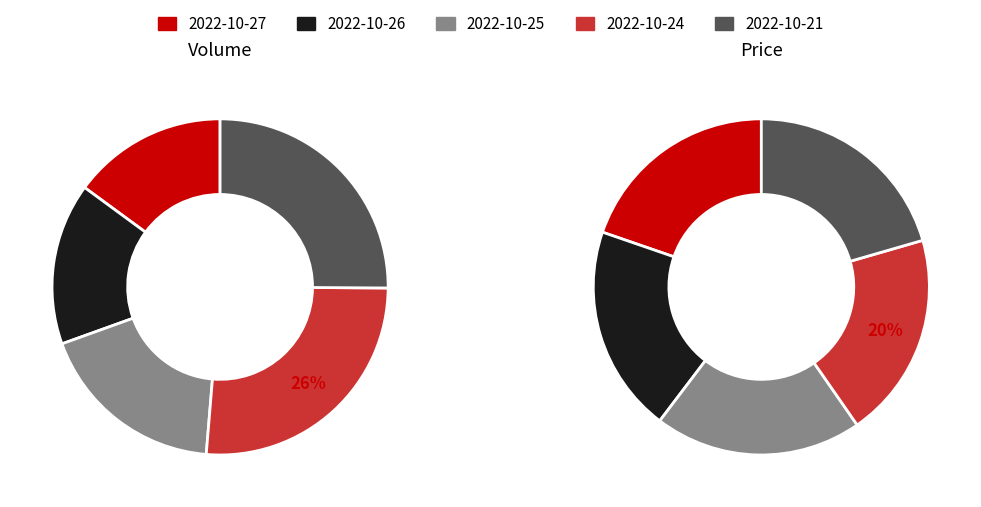

Which series has the largest range (max minus min)?

volume